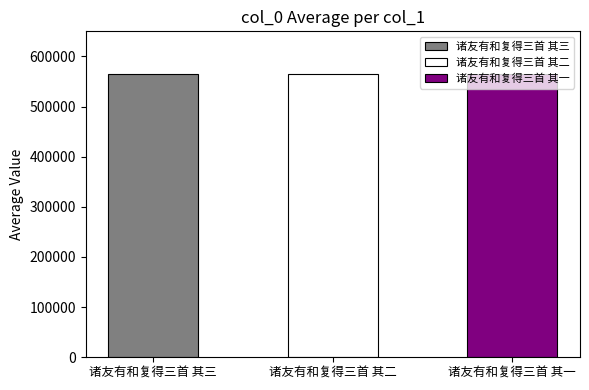

List the labels in order of value, largest first.

诸友有和复得三首 其三, 诸友有和复得三首 其二, 诸友有和复得三首 其一